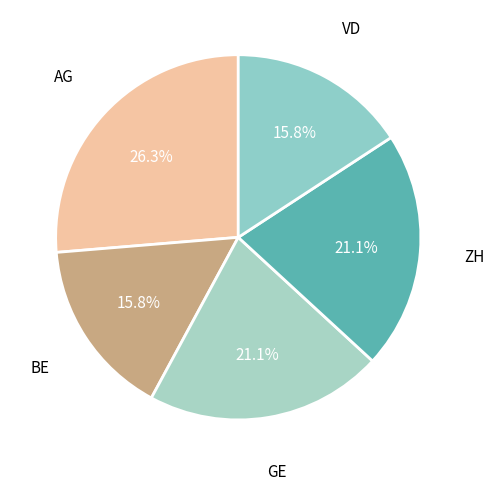

Is it true that VD is 31% of the pie?

False